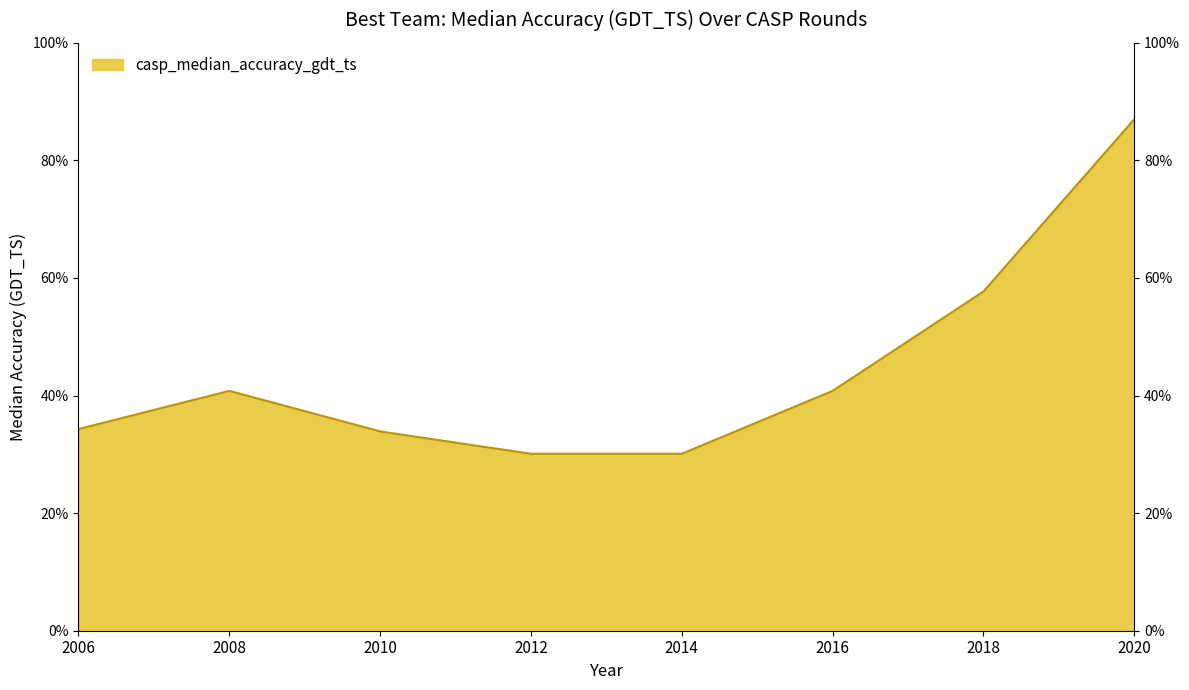

Is it true that the value at 2014 is 30.1?

True